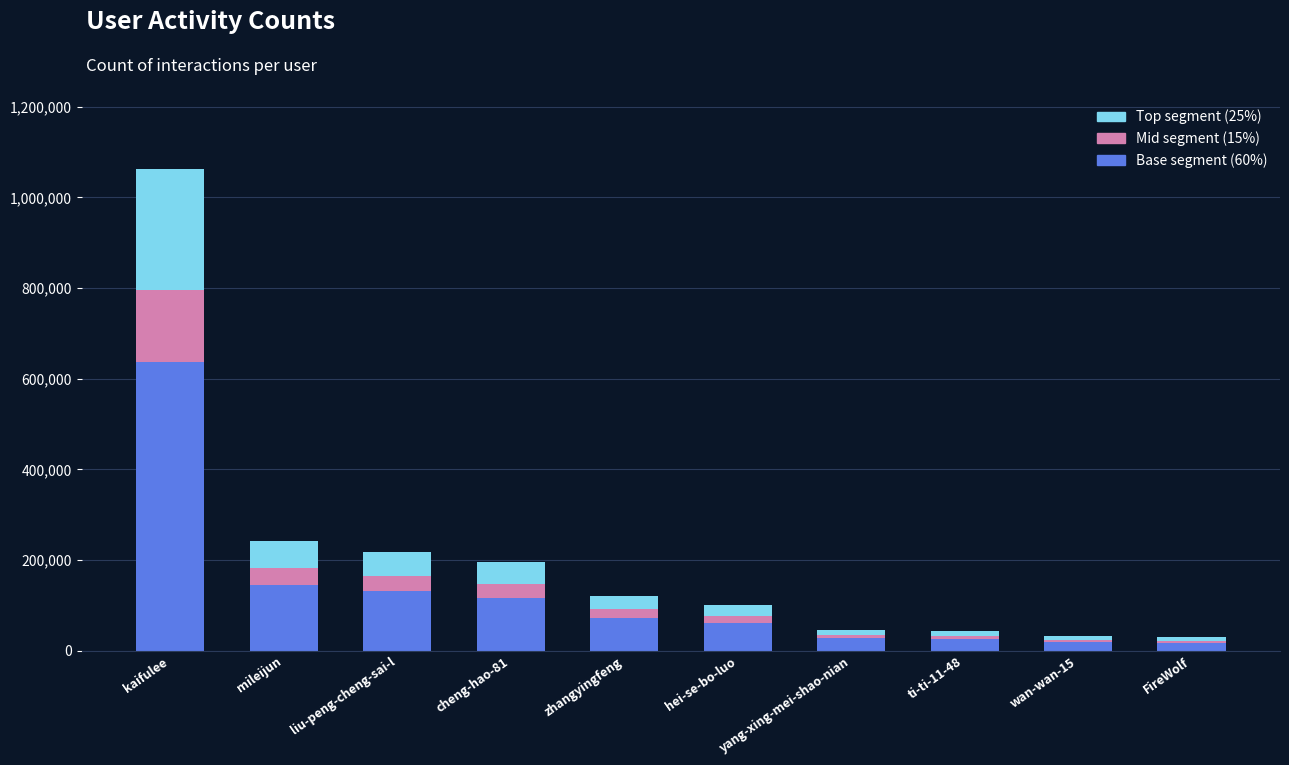

At which category is the sum across all series the highest?

kaifulee